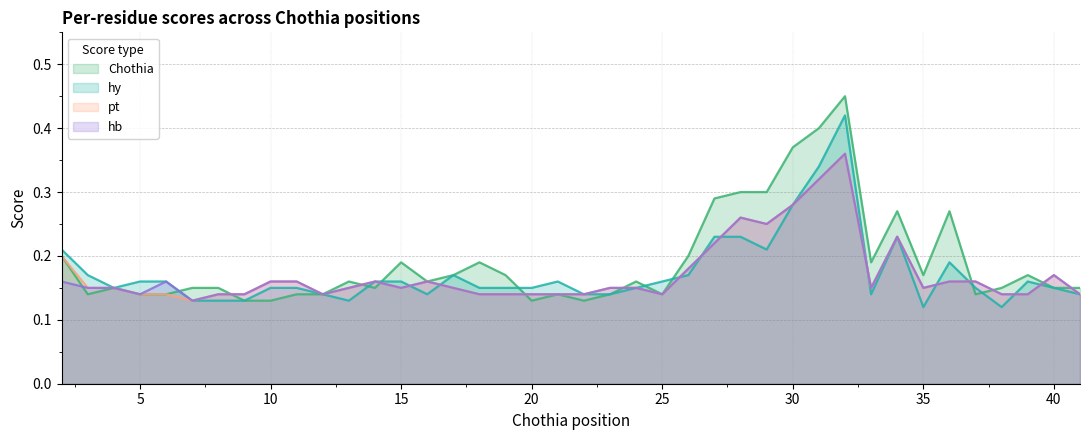

What is the approximate value of hy at 23?

0.1